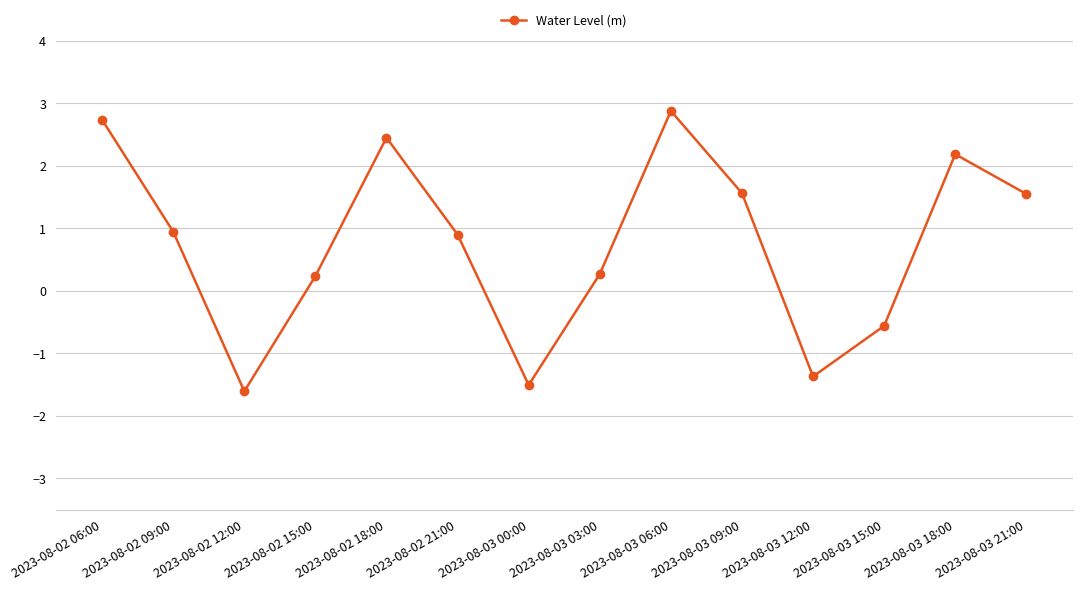

Which has a higher value, 2023-08-02 12:00 or 2023-08-03 18:00?

2023-08-03 18:00